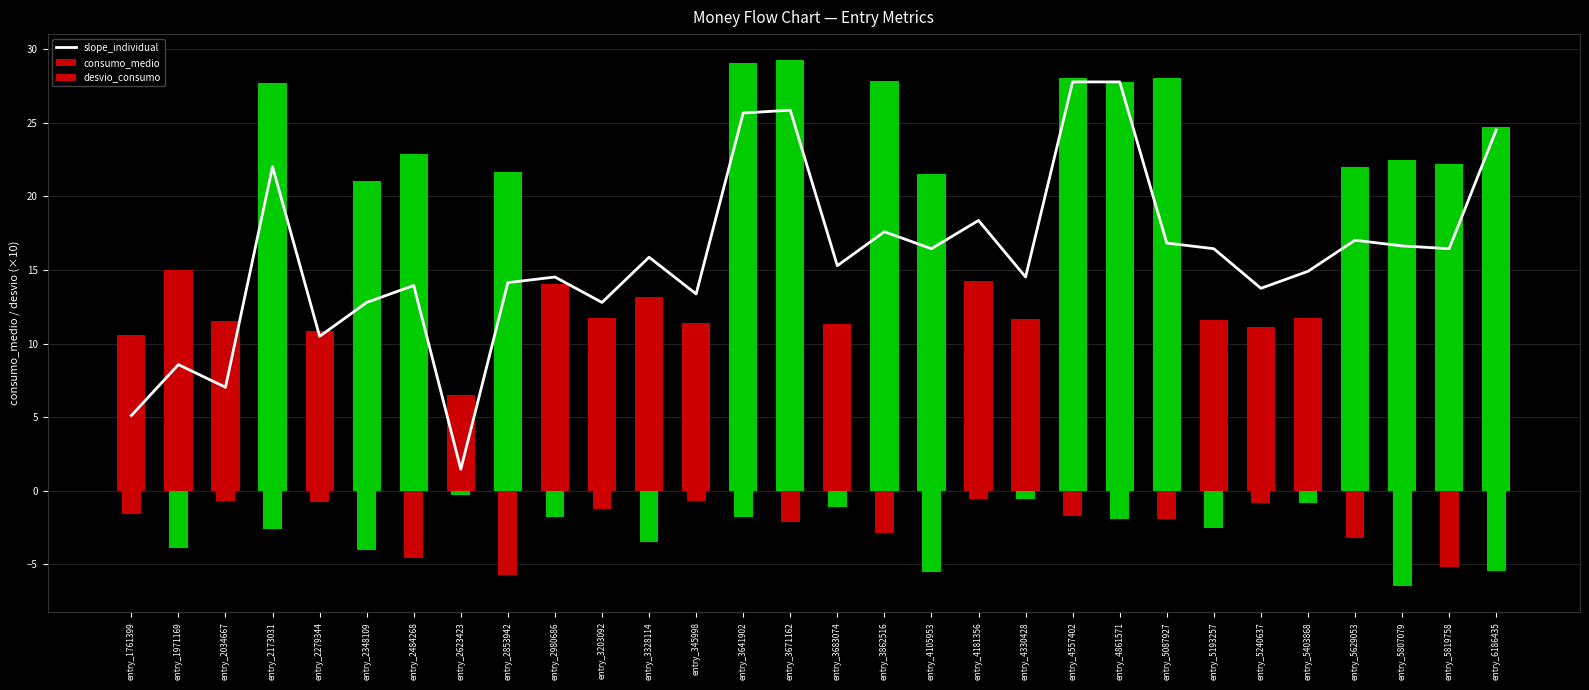

Reading left to right, list all the values displayed in this chart.

slope_individual: entry_1761399=5.1	entry_1971169=8.6	entry_2034667=7.0	entry_2173031=22.0	entry_2279344=10.5	entry_2348109=12.8	entry_2484268=14.0	entry_2623423=1.5	entry_2853942=14.1	entry_2980686=14.5	entry_3203092=12.8	entry_3328114=15.9	entry_345998=13.4	entry_3641902=25.7	entry_3671162=25.9	entry_3683074=15.3	entry_3862516=17.6	entry_4105953=16.4	entry_4181356=18.4	entry_4330428=14.5	entry_4557402=27.8	entry_4861571=27.8	entry_5087927=16.8	entry_5193257=16.4	entry_5240637=13.8	entry_5403868=14.9	entry_5629053=17.0	entry_5807079=16.6	entry_5819758=16.4	entry_6186435=24.5
consumo_medio: entry_1761399=10.6	entry_1971169=15.0	entry_2034667=11.5	entry_2173031=27.7	entry_2279344=10.8	entry_2348109=21.1	entry_2484268=22.9	entry_2623423=6.5	entry_2853942=21.6	entry_2980686=14.0	entry_3203092=11.7	entry_3328114=13.2	entry_345998=11.4	entry_3641902=29.1	entry_3671162=29.2	entry_3683074=11.3	entry_3862516=27.8	entry_4105953=21.5	entry_4181356=14.2	entry_4330428=11.7	entry_4557402=28.1	entry_4861571=27.8	entry_5087927=28.0	entry_5193257=11.6	entry_5240637=11.2	entry_5403868=11.7	entry_5629053=22.0	entry_5807079=22.5	entry_5819758=22.2	entry_6186435=24.7
desvio_consumo: entry_1761399=-1.6	entry_1971169=-3.9	entry_2034667=-0.7	entry_2173031=-2.6	entry_2279344=-0.8	entry_2348109=-4.0	entry_2484268=-4.6	entry_2623423=-0.3	entry_2853942=-5.7	entry_2980686=-1.8	entry_3203092=-1.3	entry_3328114=-3.4	entry_345998=-0.7	entry_3641902=-1.8	entry_3671162=-2.1	entry_3683074=-1.1	entry_3862516=-2.9	entry_4105953=-5.5	entry_4181356=-0.6	entry_4330428=-0.6	entry_4557402=-1.7	entry_4861571=-1.9	entry_5087927=-1.9	entry_5193257=-2.5	entry_5240637=-0.9	entry_5403868=-0.8	entry_5629053=-3.2	entry_5807079=-6.5	entry_5819758=-5.2	entry_6186435=-5.4